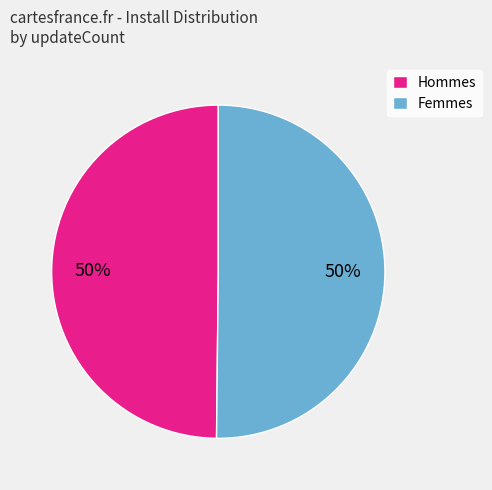

How many slices are in this pie chart?

2